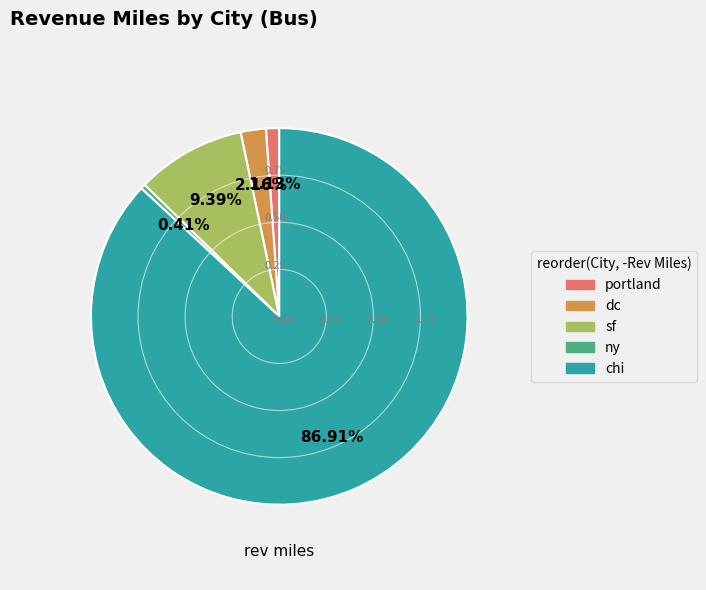

Between ny and portland, which is larger?

portland